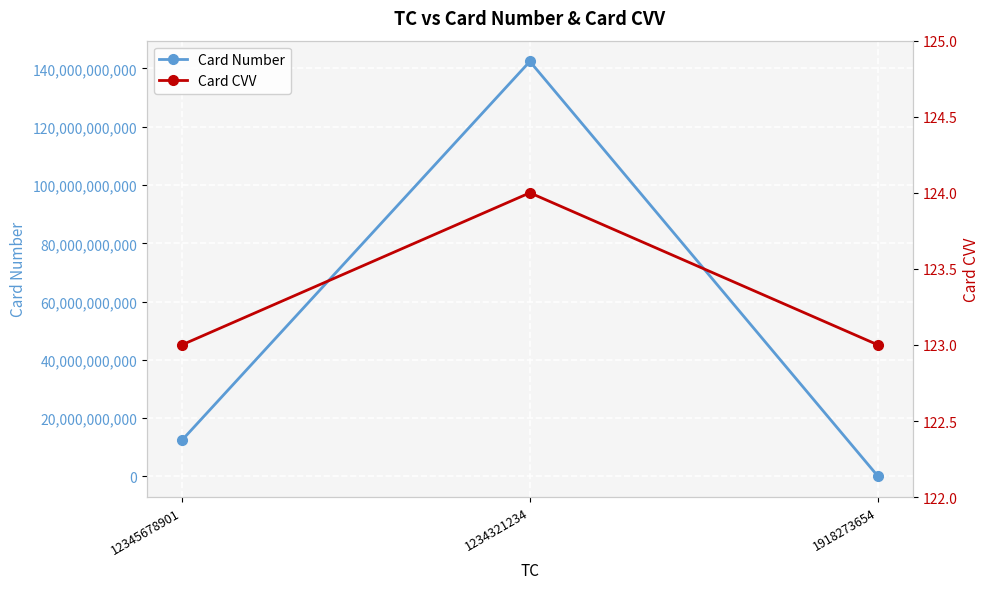

What is the average value of the Card CVV series?

123